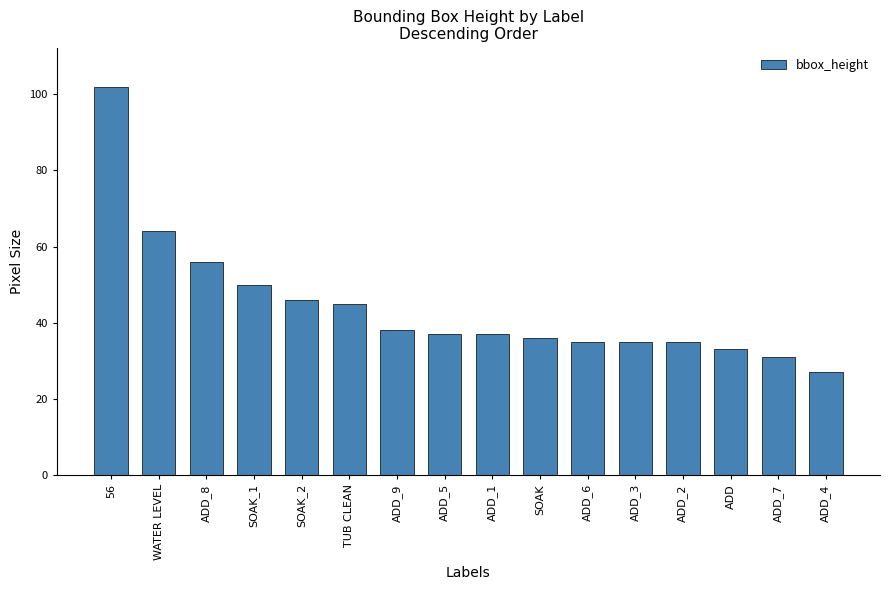

Reading right to left, list all the values displayed in this chart.

27	31	33	35	35	35	36	37	37	38	45	46	50	56	64	102